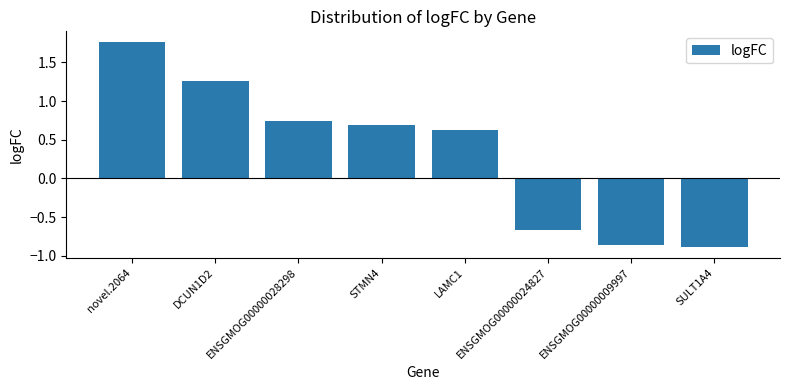

Is it true that the value at ENSGMOG00000009997 is -1.3?

False